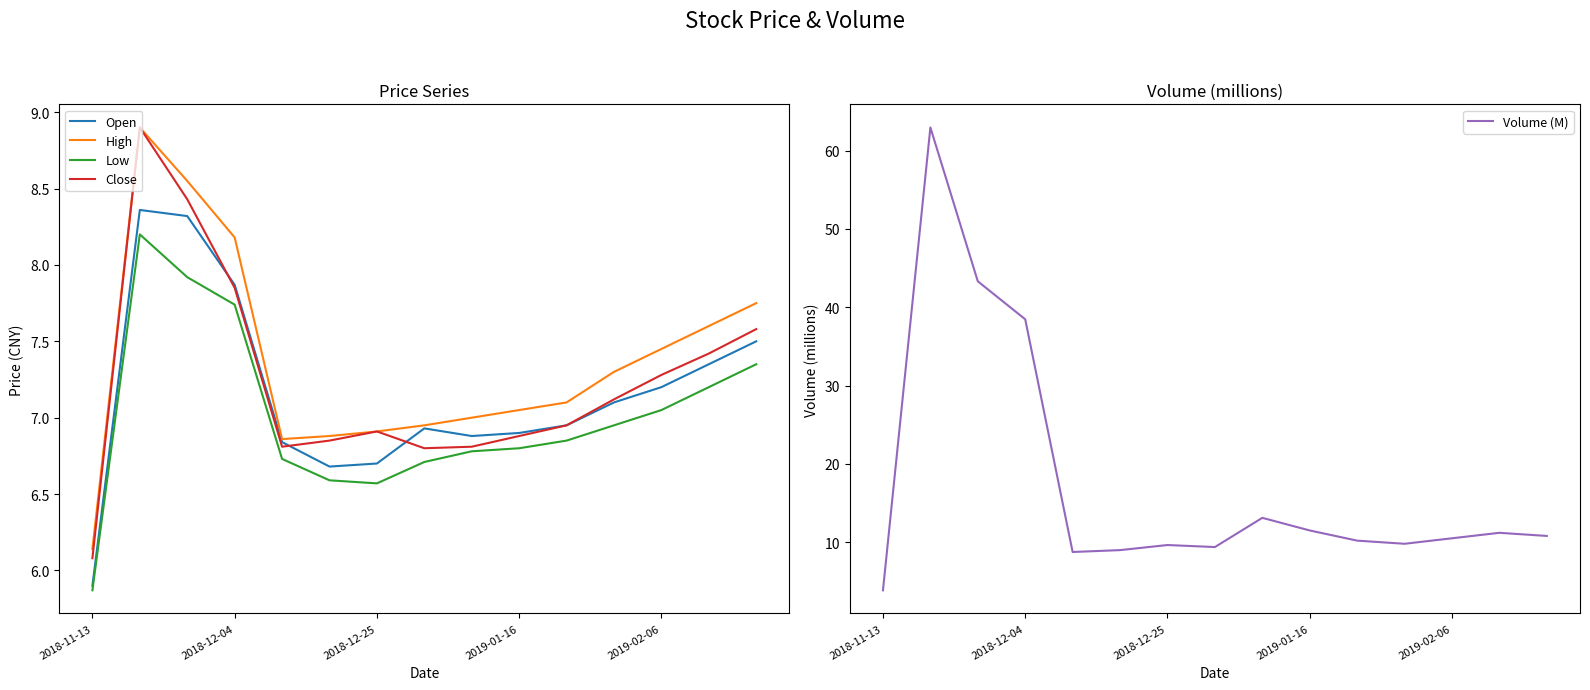

What is the difference between the maximum and second lowest values in the Open series?

1.7